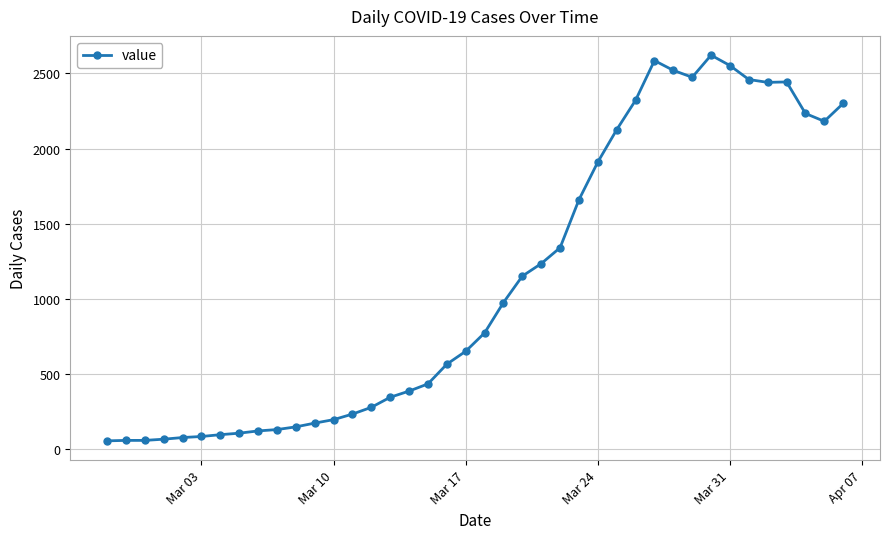

What is the greatest value displayed?

2621